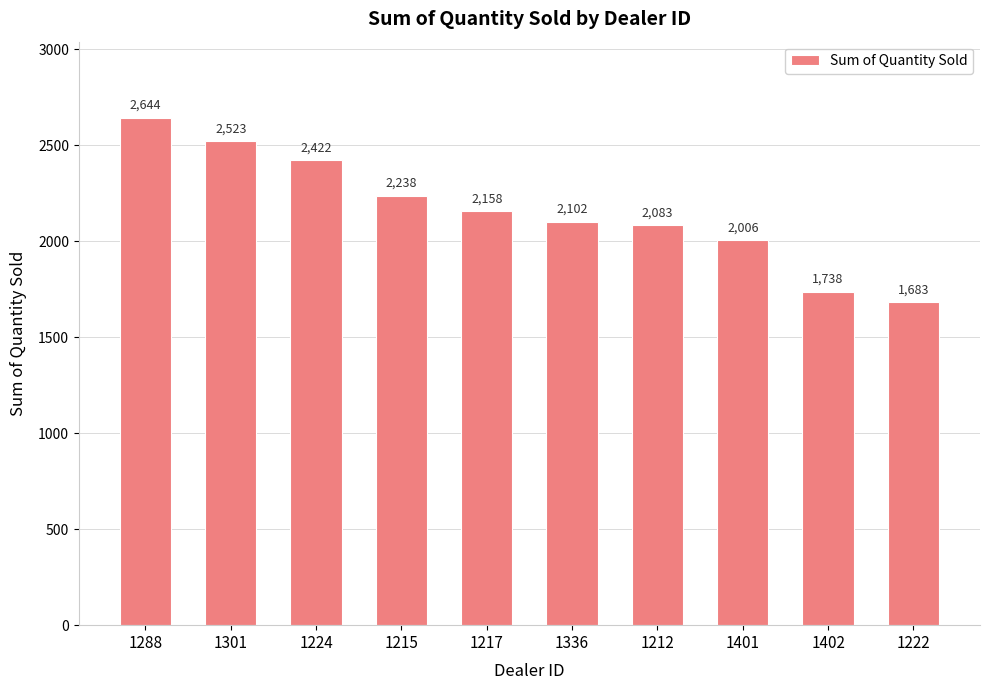

Where is the data nearest to the value 2163?

1217